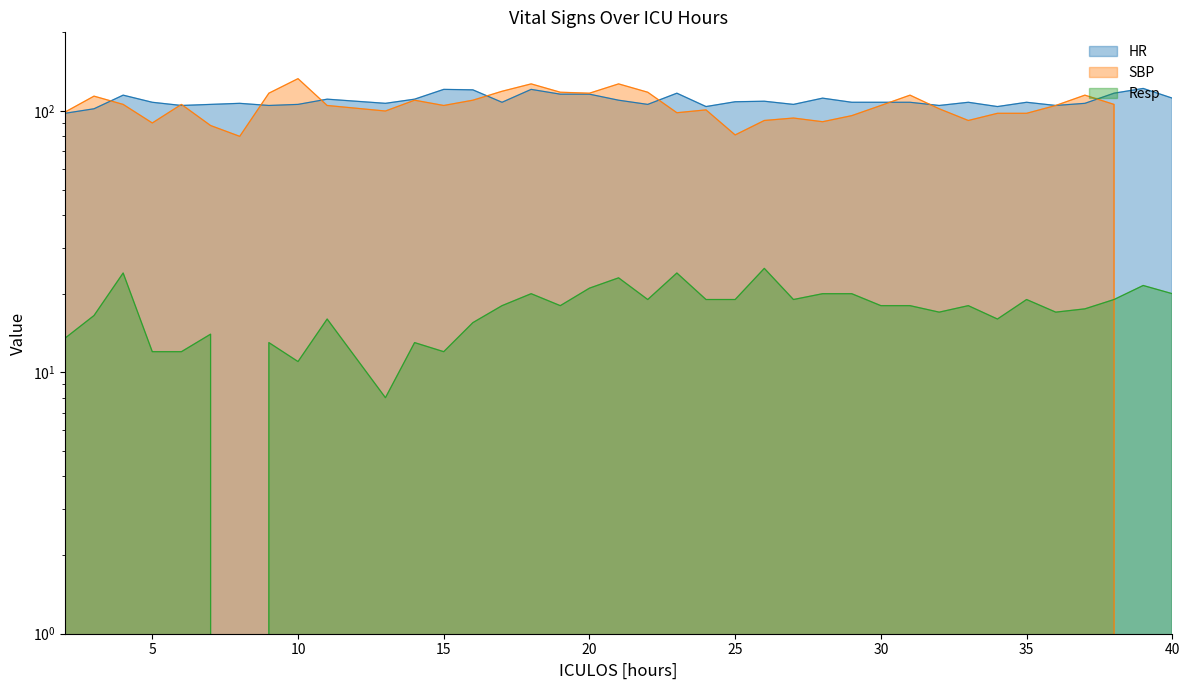

Which series changed the most between 17 and 27?

SBP